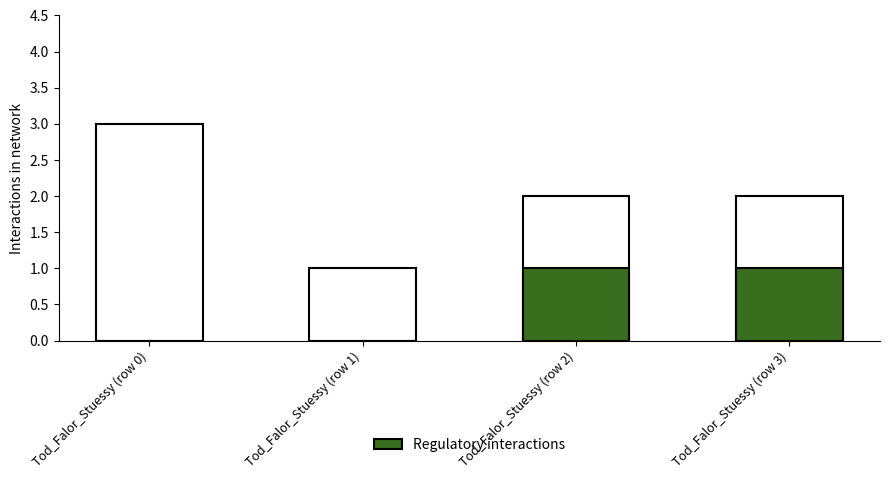

What is the difference between the maximum and minimum values in the Total interactions series?

2